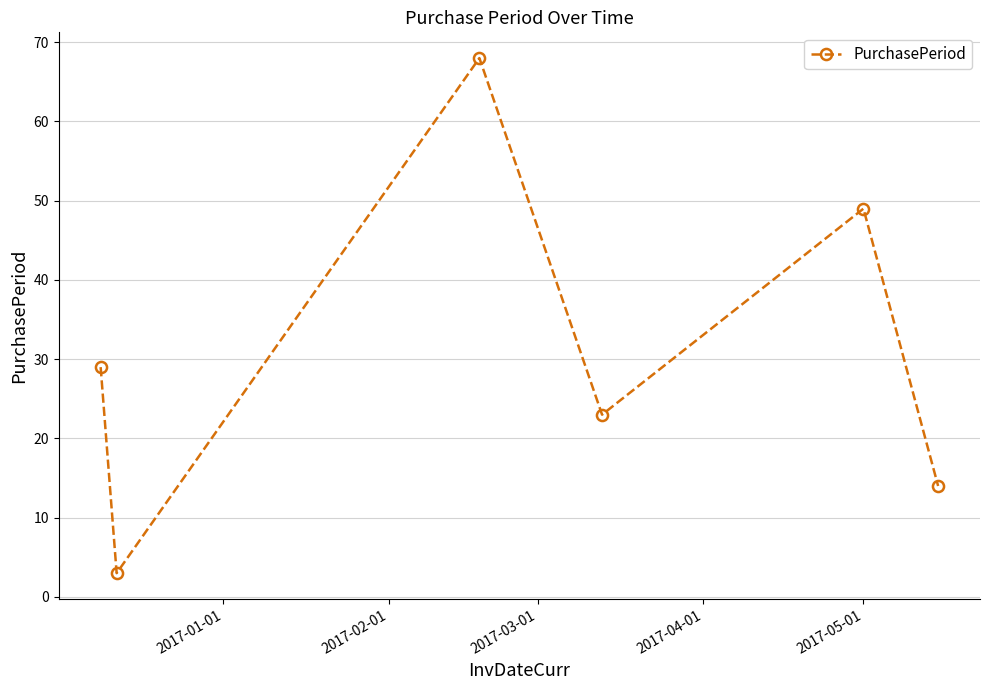

Does the chart display data point markers on the line(s)?

Yes